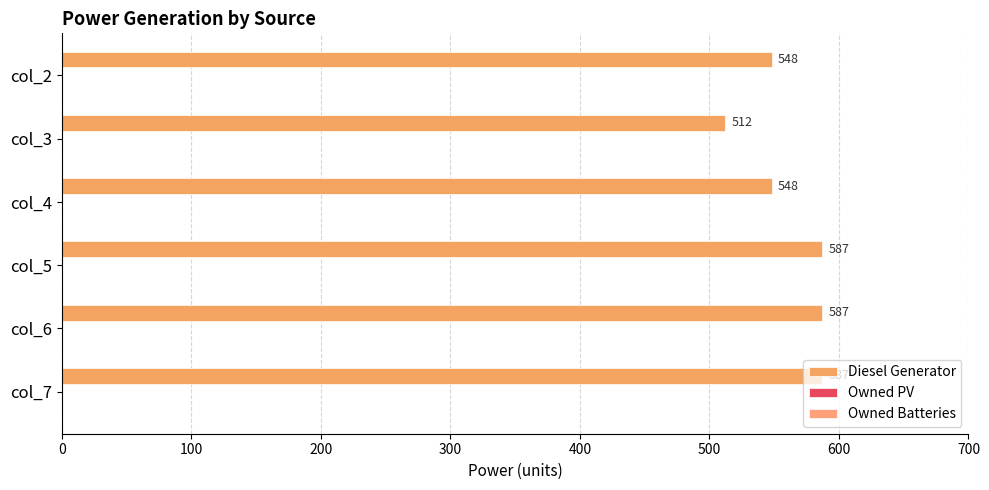

How many data points are less than 587?

3